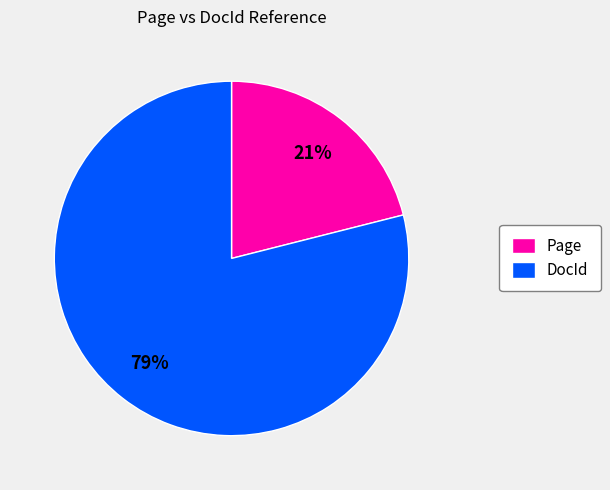

Rank the categories by value from lowest to highest.

Page, DocId